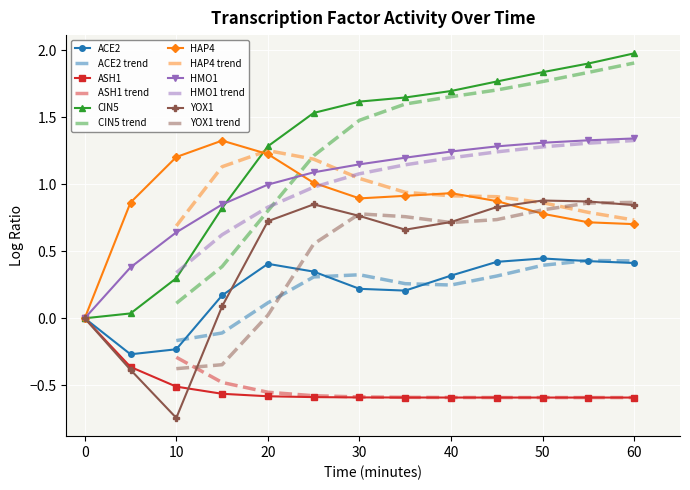

Which series changed the most between 0 and 5?

HAP4